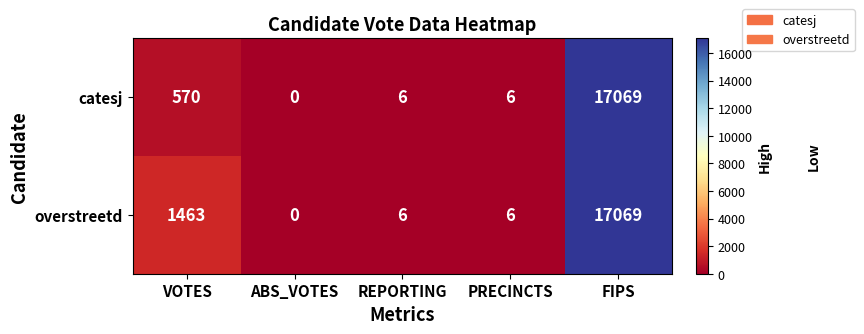

List the series in order of their overall mean, lowest first.

catesj, overstreetd